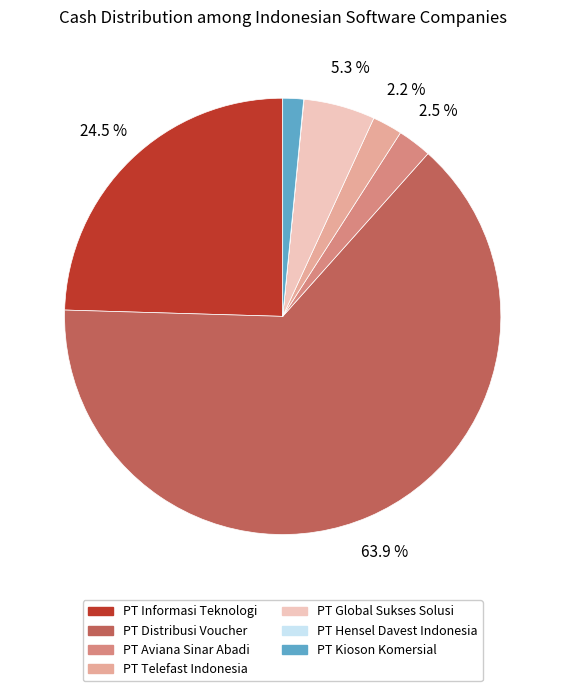

Does any single category account for the majority?

Yes